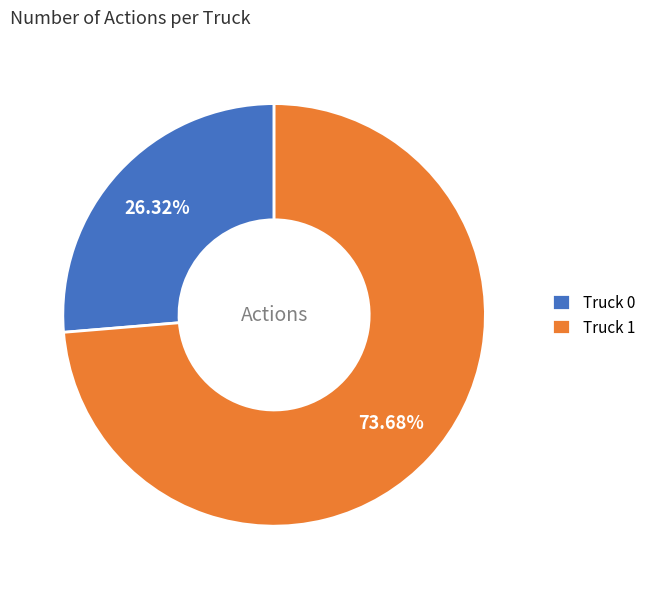

Combined, what portion of the pie is Truck 1 and Truck 0?

100.0%